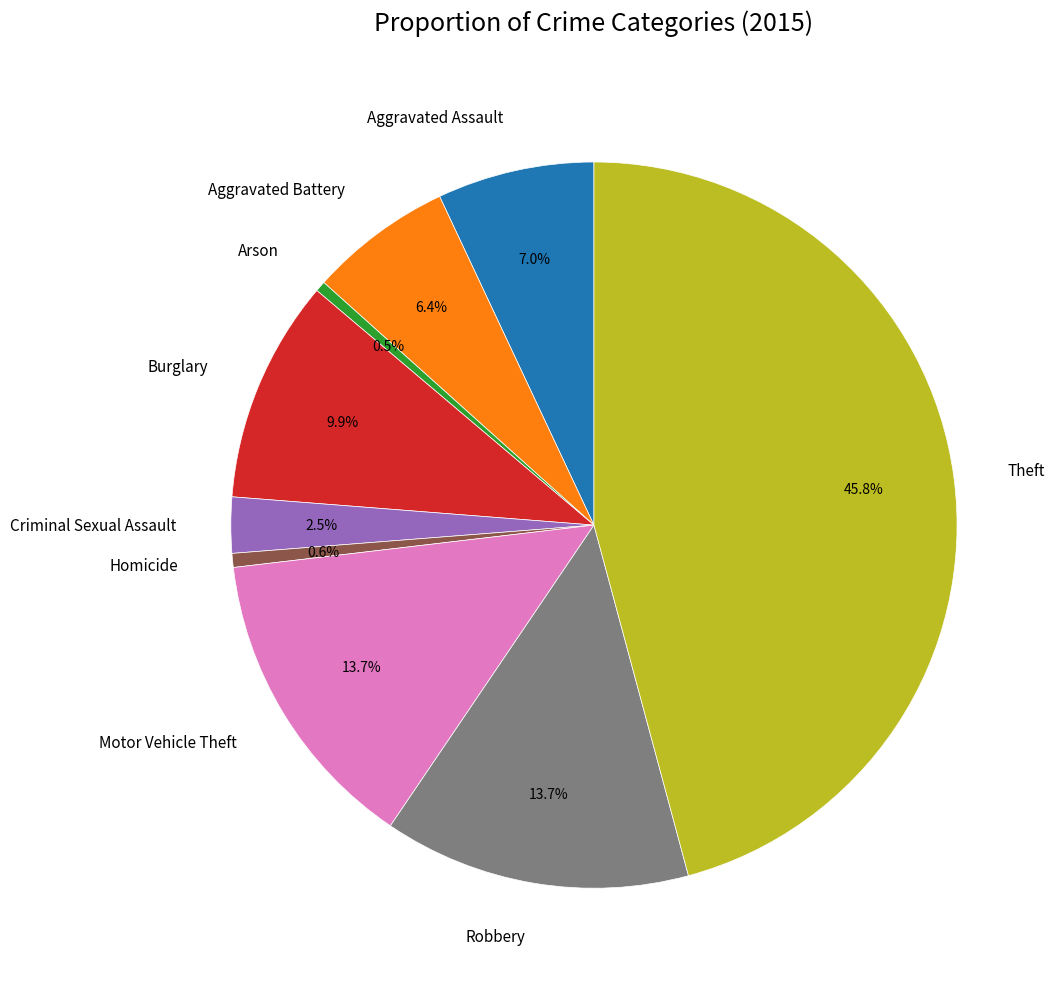

Is it true that Robbery is 28% of the pie?

False